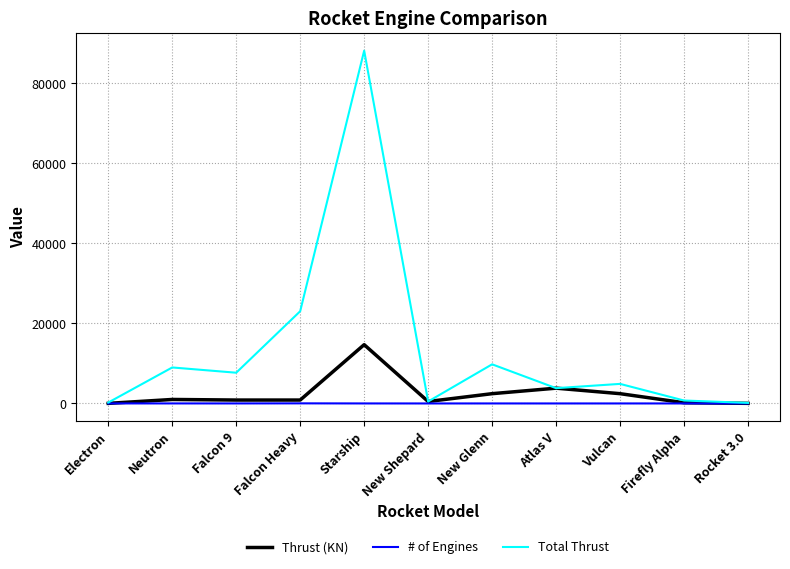

What is the greatest value displayed?

88200.0